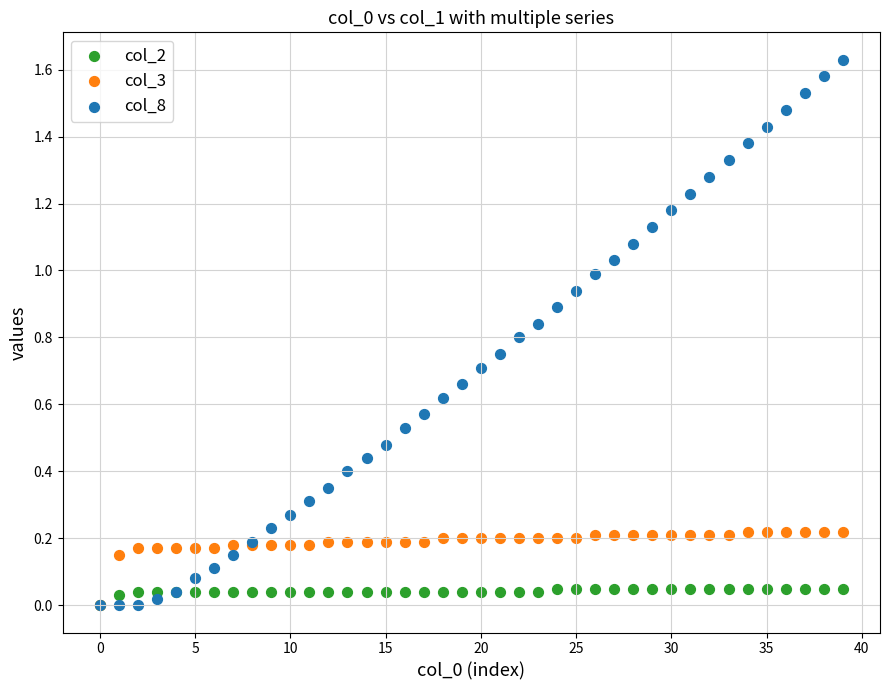

Which series contains the highest Y value?

col_8